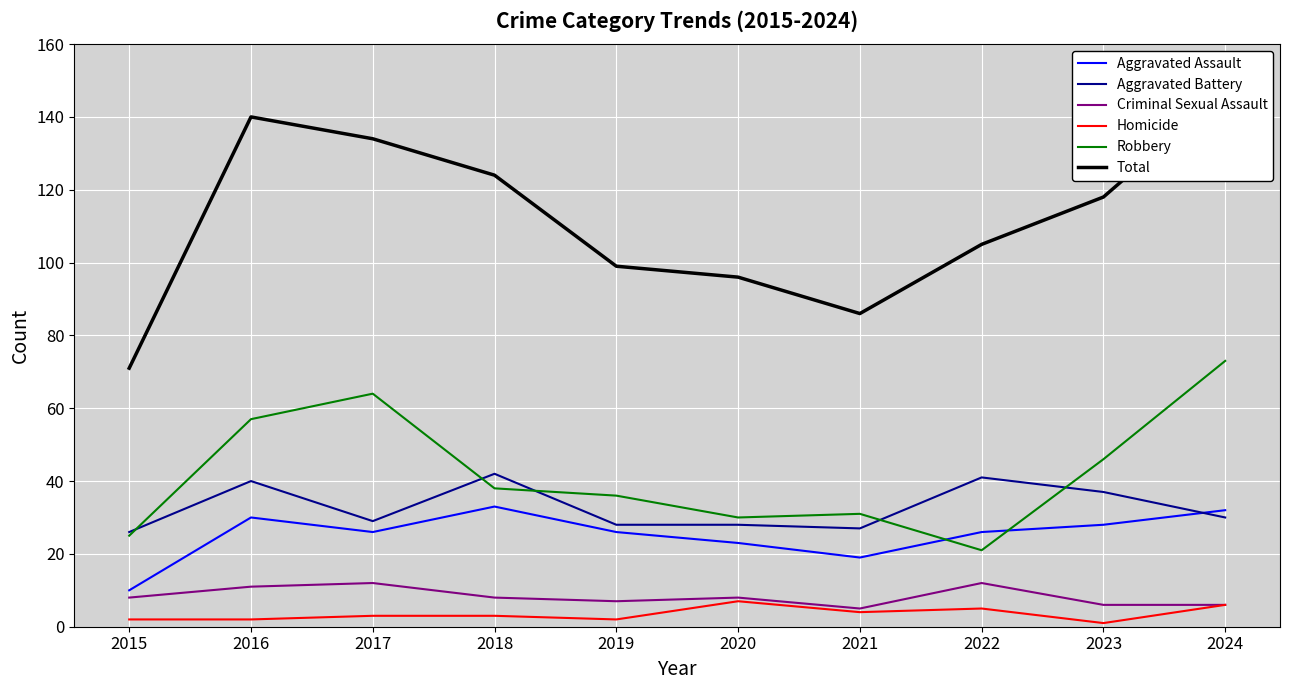

Reading right to left, what are all the values shown in this chart?

Aggravated Assault: 2024=32	2023=28	2022=26	2021=19	2020=23	2019=26	2018=33	2017=26	2016=30	2015=10
Aggravated Battery: 2024=30	2023=37	2022=41	2021=27	2020=28	2019=28	2018=42	2017=29	2016=40	2015=26
Criminal Sexual Assault: 2024=6	2023=6	2022=12	2021=5	2020=8	2019=7	2018=8	2017=12	2016=11	2015=8
Homicide: 2024=6	2023=1	2022=5	2021=4	2020=7	2019=2	2018=3	2017=3	2016=2	2015=2
Robbery: 2024=73	2023=46	2022=21	2021=31	2020=30	2019=36	2018=38	2017=64	2016=57	2015=25
Total: 2024=147	2023=118	2022=105	2021=86	2020=96	2019=99	2018=124	2017=134	2016=140	2015=71